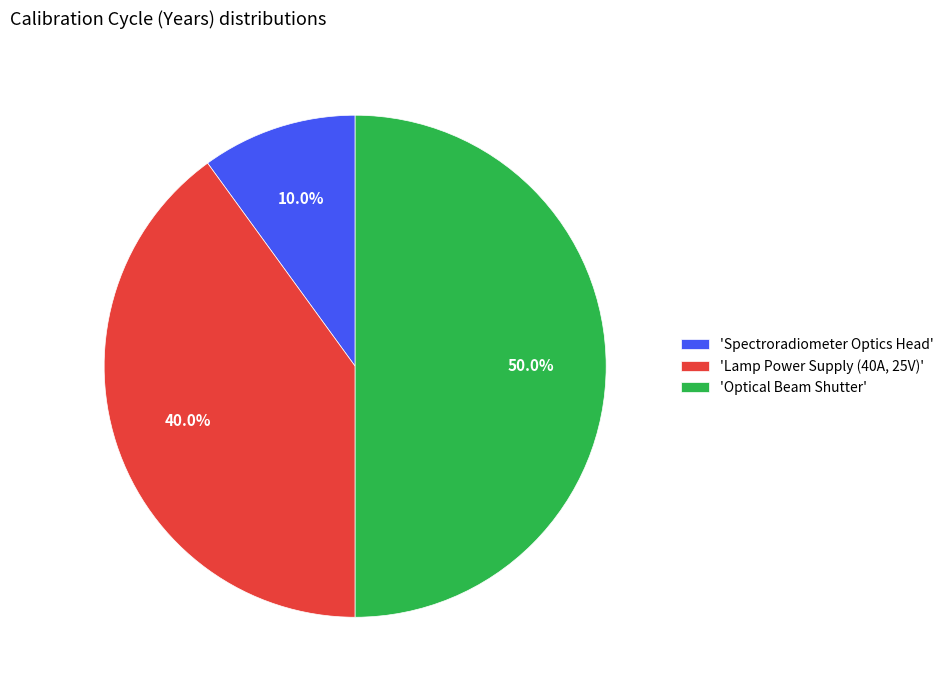

How many segments does this pie chart have?

3